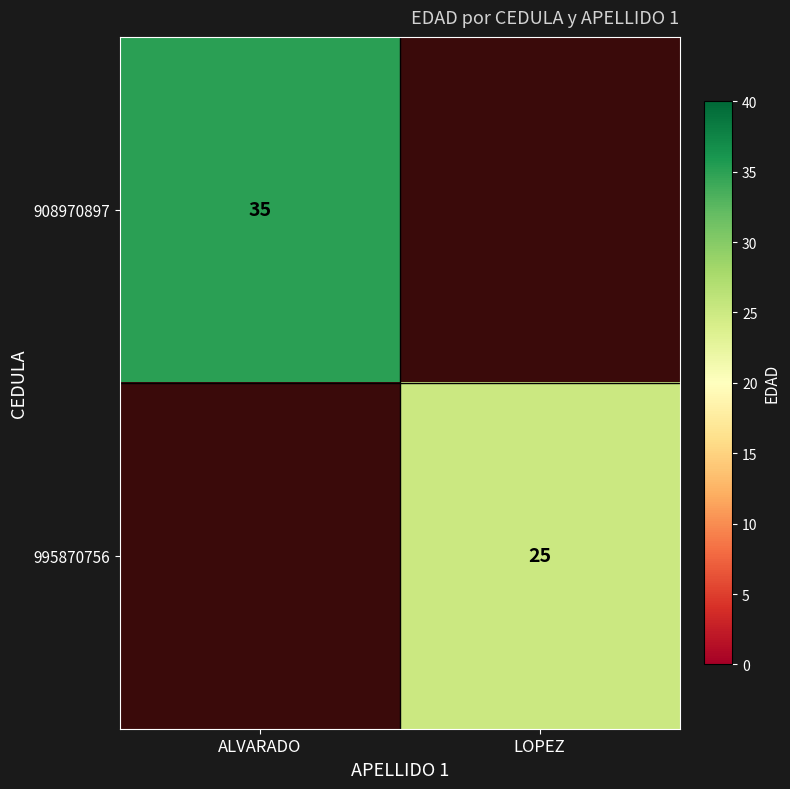

Is it true that 995870756 equals 34.5 at LOPEZ?

False